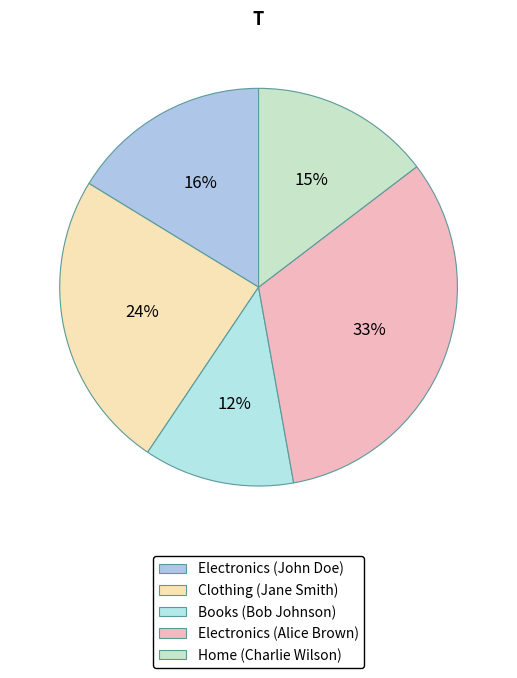

Is there a majority slice in this chart?

No